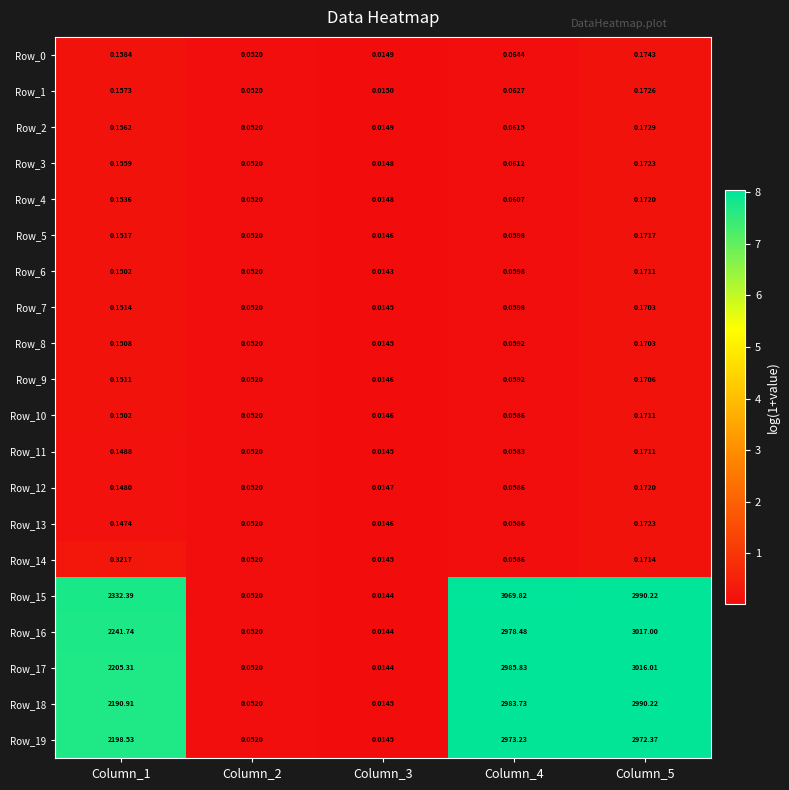

Is the value of Row_1 at Column_4 greater than the value of Row_4 at Column_5?

No